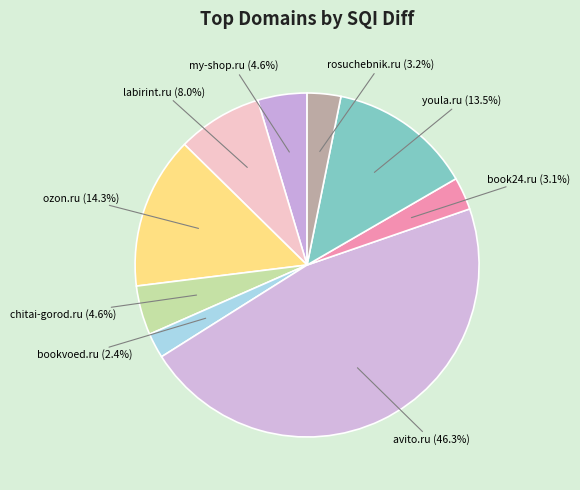

To the nearest percent, what percentage of the pie is avito.ru?

46%